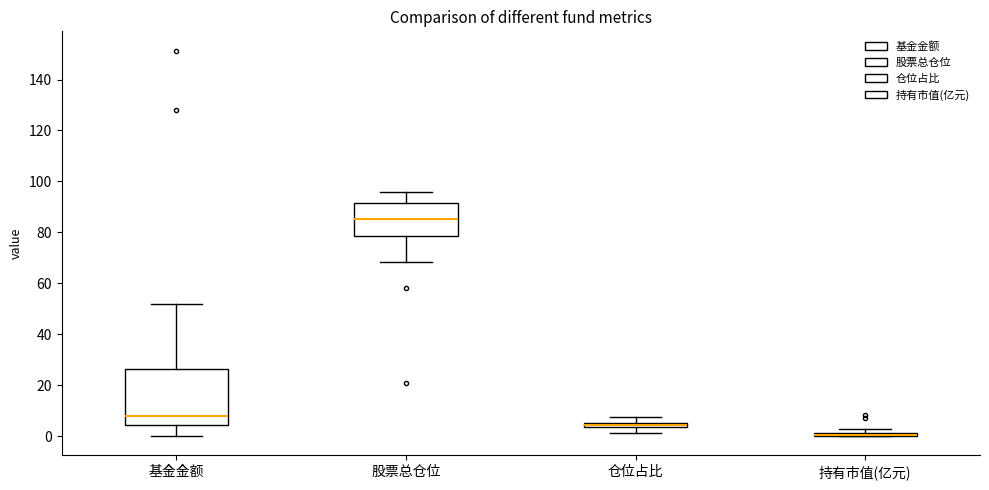

Which box is the tallest, from its lower edge to its upper edge?

基金金额